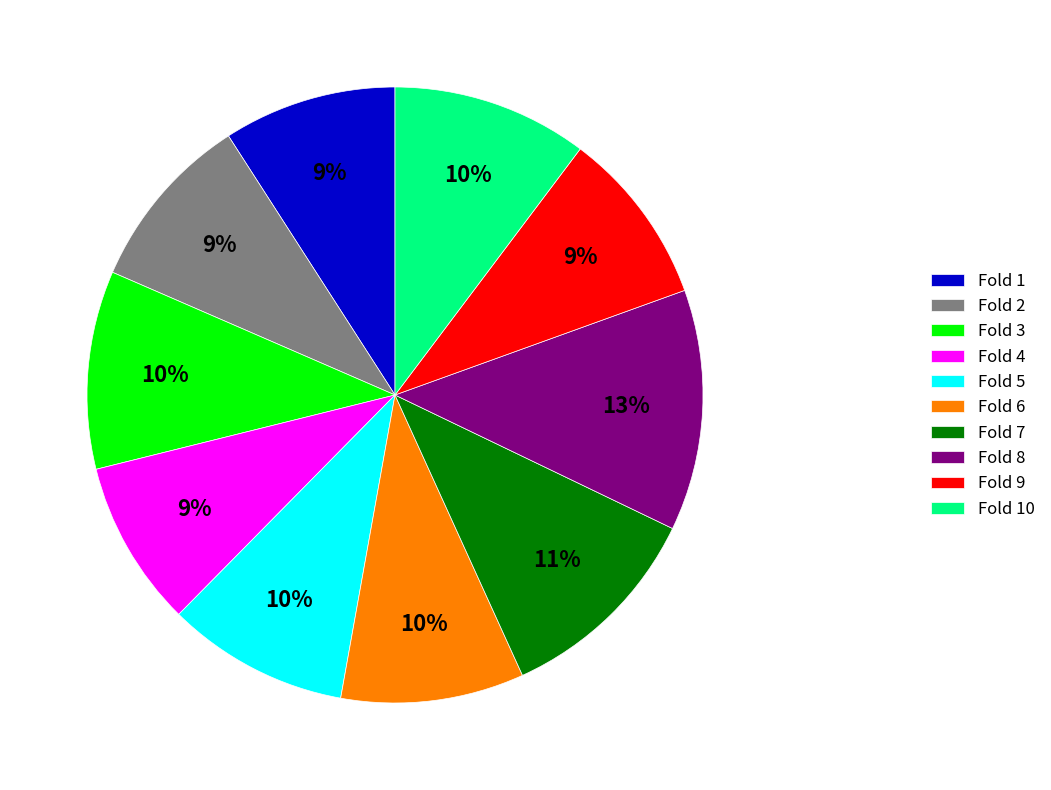

To the nearest percent, what is the difference between the Fold 4 and Fold 5 slice percentages?

1%